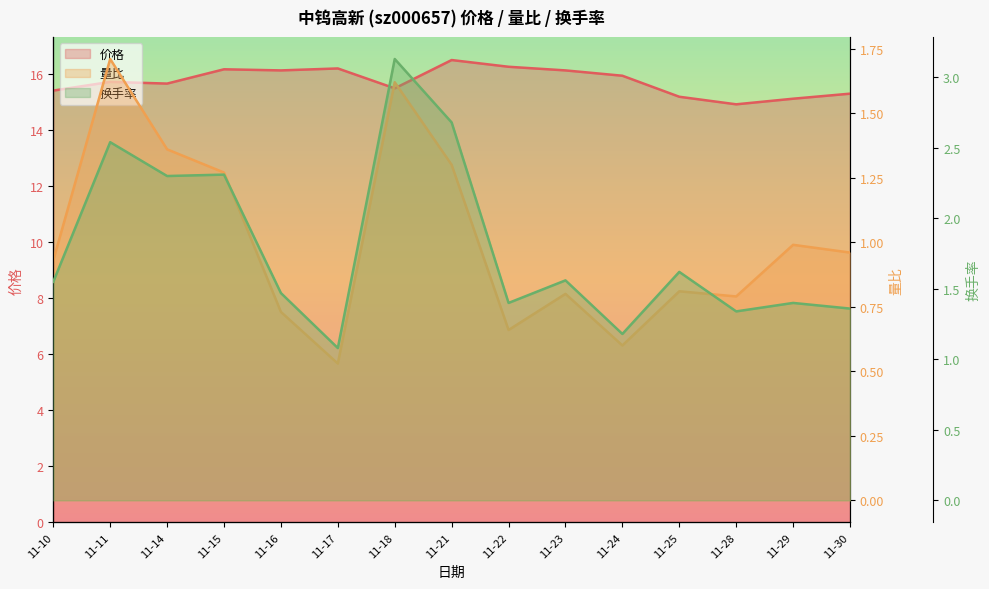

At which category is the sum across all series the highest?

11-21